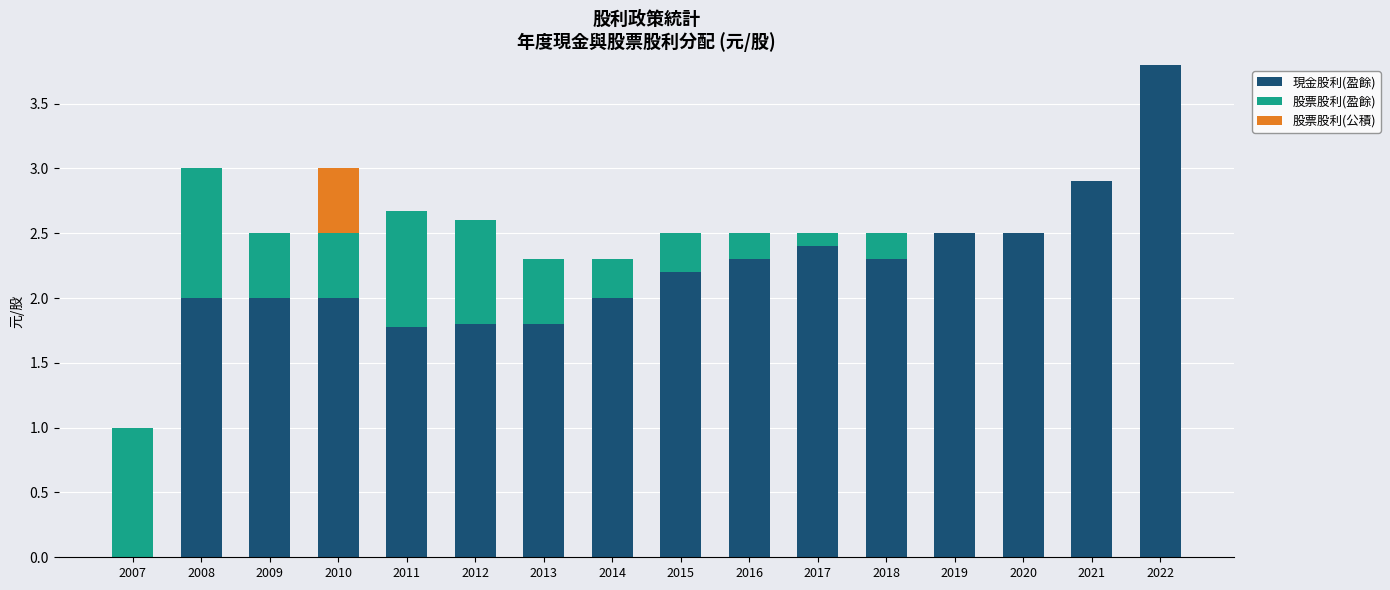

At which label does 現金股利(盈餘) reach its peak?

2022